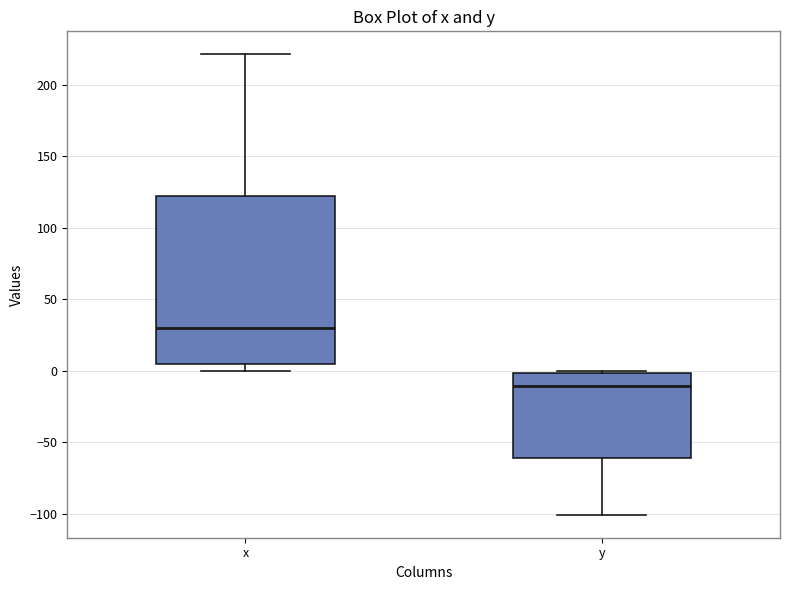

Where is the lower edge of the box for x on the y-axis? The values are not printed on the chart, so give them approximately, as read against the axis.

5